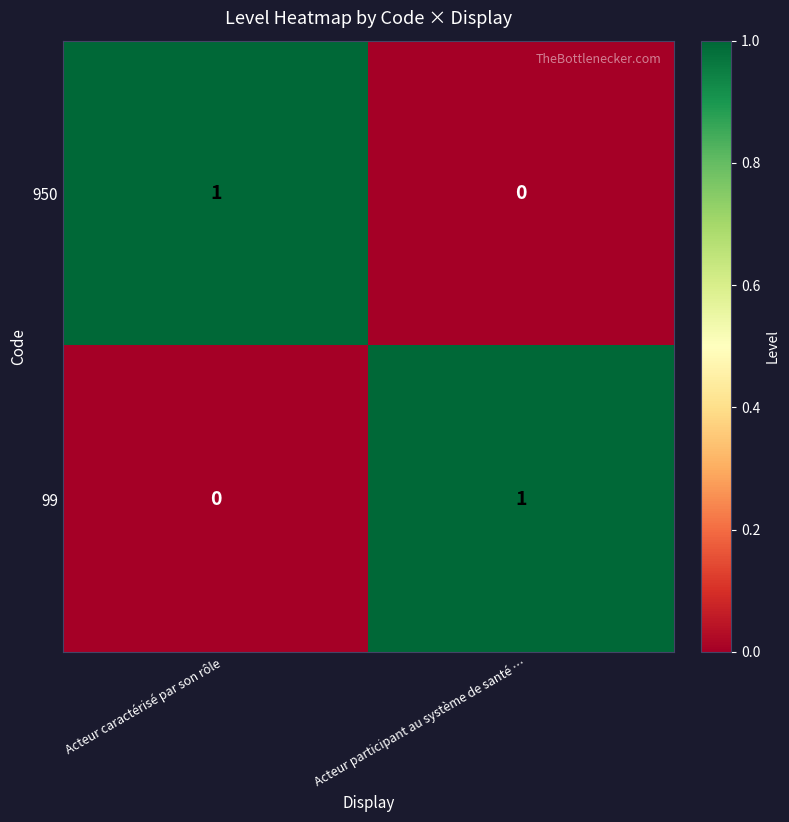

What is the difference between the highest and lowest values at Acteur caractérisé par son rôle?

1